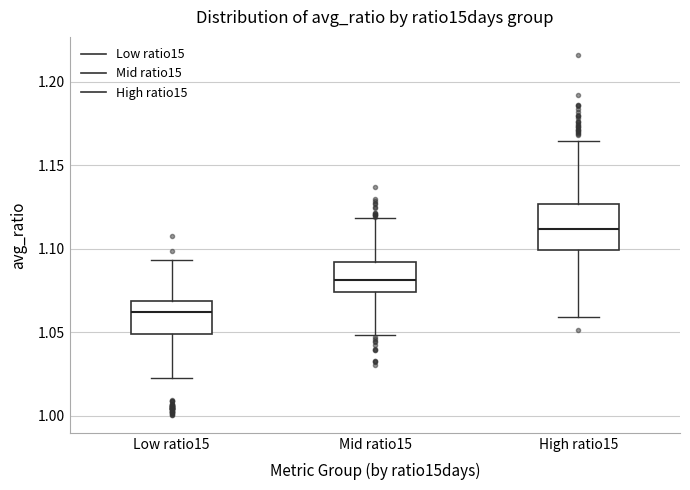

Reading left to right, transcribe this box plot: for each box, give where its median line is, the range the box spans, and where its two whiskers end, as read against the y-axis. The values are not printed on the chart, so give them approximately, as read against the axis.

Low ratio15: median 1.060, box 1.050 to 1.070, whiskers 1.025 to 1.095
Mid ratio15: median 1.080, box 1.075 to 1.090, whiskers 1.050 to 1.120
High ratio15: median 1.110, box 1.100 to 1.125, whiskers 1.060 to 1.165